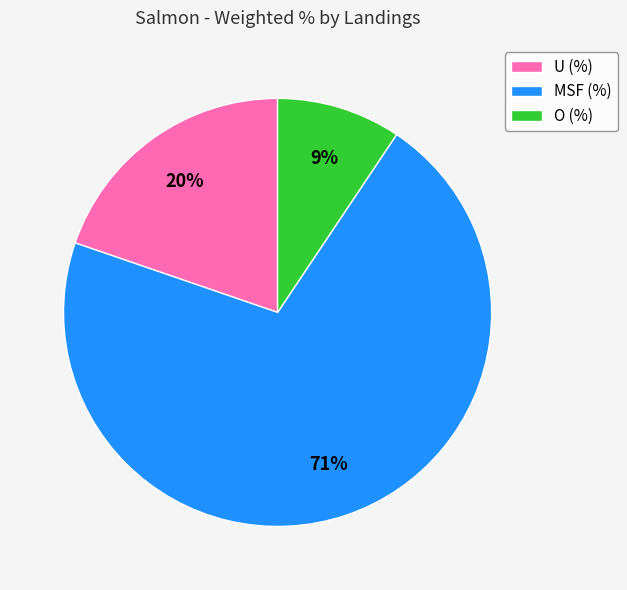

How many slices are in this pie chart?

3